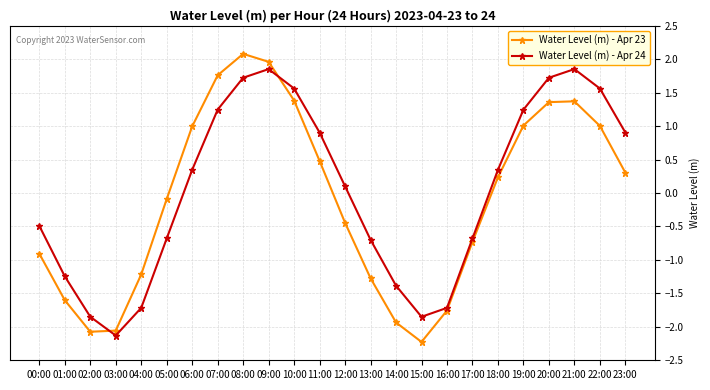

What is the maximum value for Water Level (m) - Apr 23?

2.1